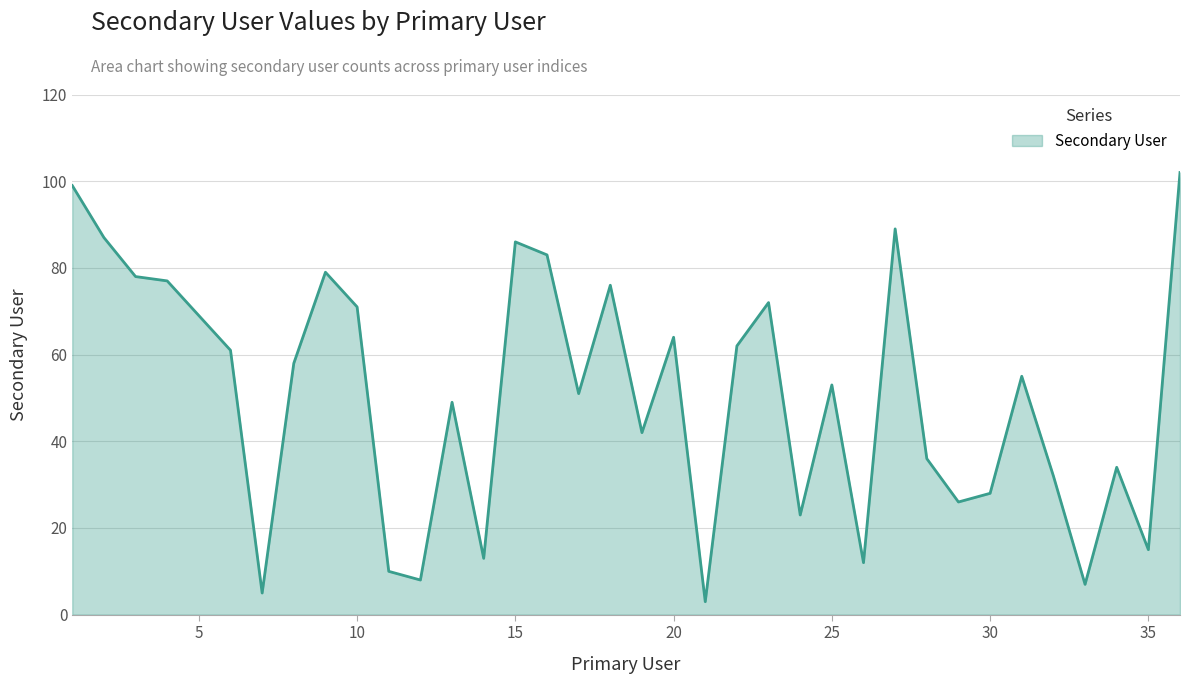

How many distinct data groups are displayed?

1